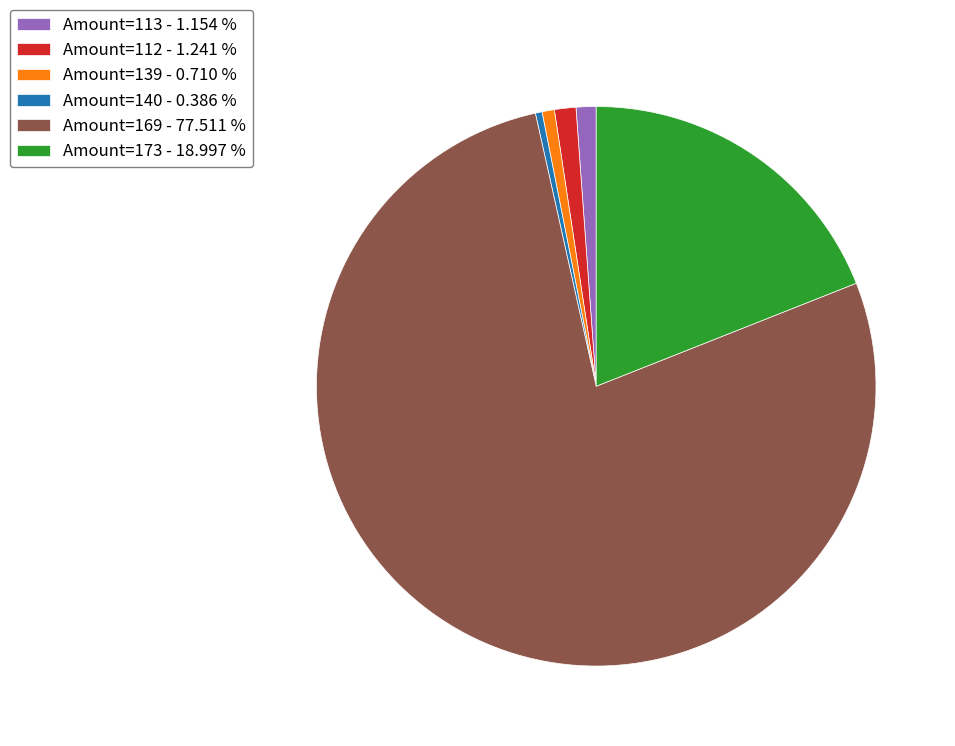

Does any single category account for the majority?

Yes